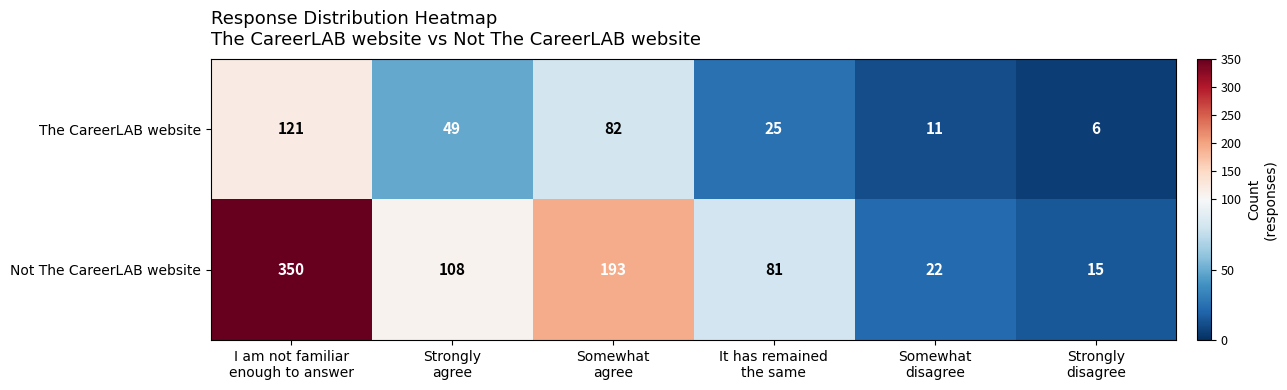

Reading left to right, transcribe all the data shown in this chart.

The CareerLAB website: 121	49	82	25	11	6
Not The CareerLAB website: 350	108	193	81	22	15